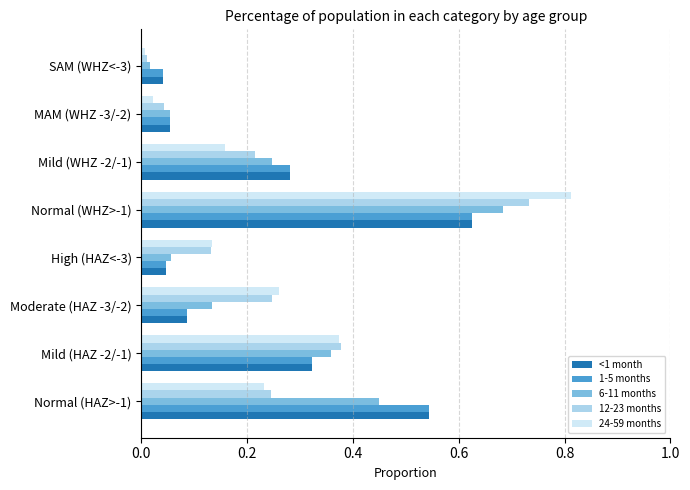

Which label corresponds to the largest value in the chart?

Normal (WHZ>-1)